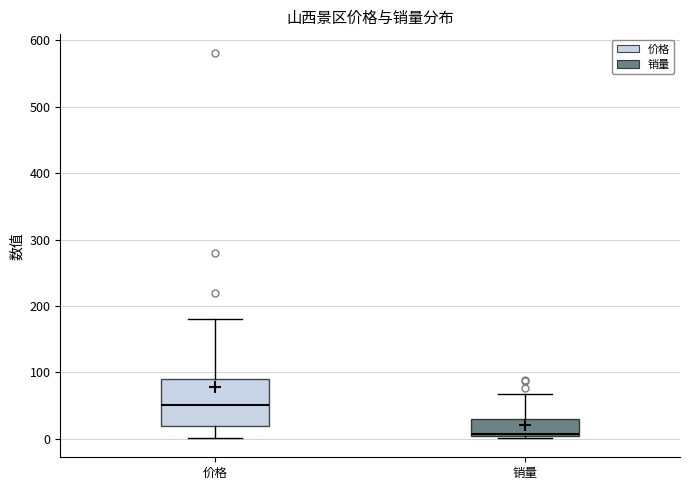

Comparing the boxes themselves (not the whiskers), which one is the tallest?

价格